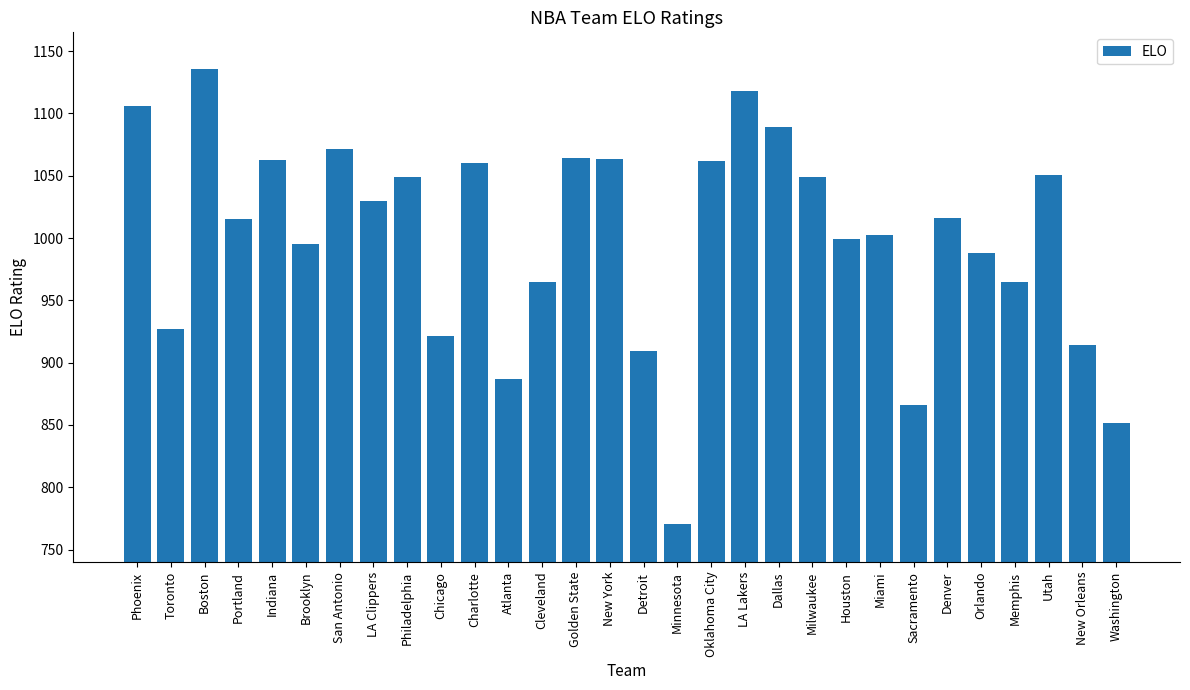

What is the difference between the values at Washington and Boston?

284.0